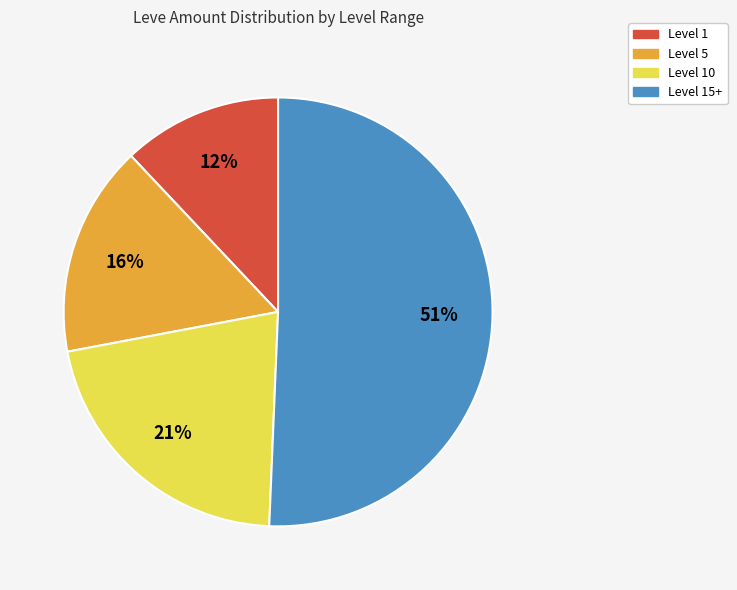

To the nearest percent, what is the average slice percentage?

25%